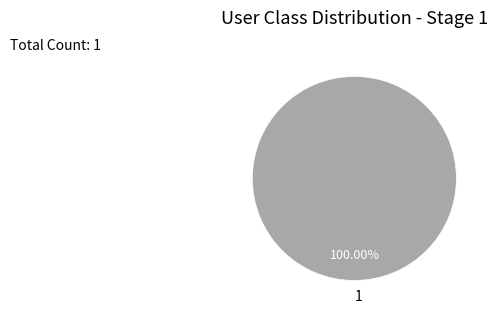

Is it true that 1 is 100% of the pie?

True